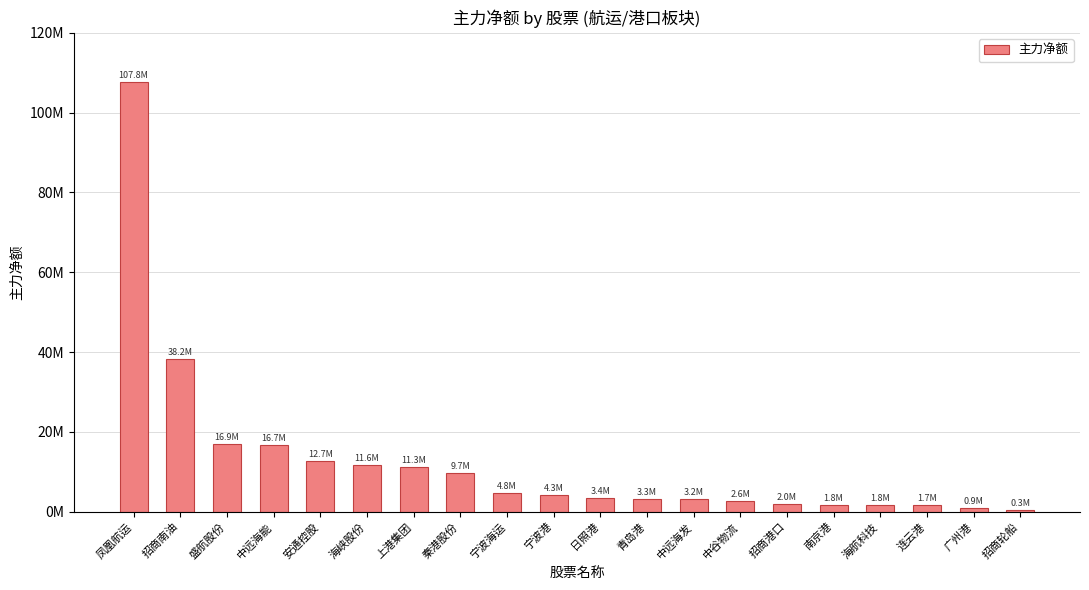

What is the value of the 20th bar from the left?

321110